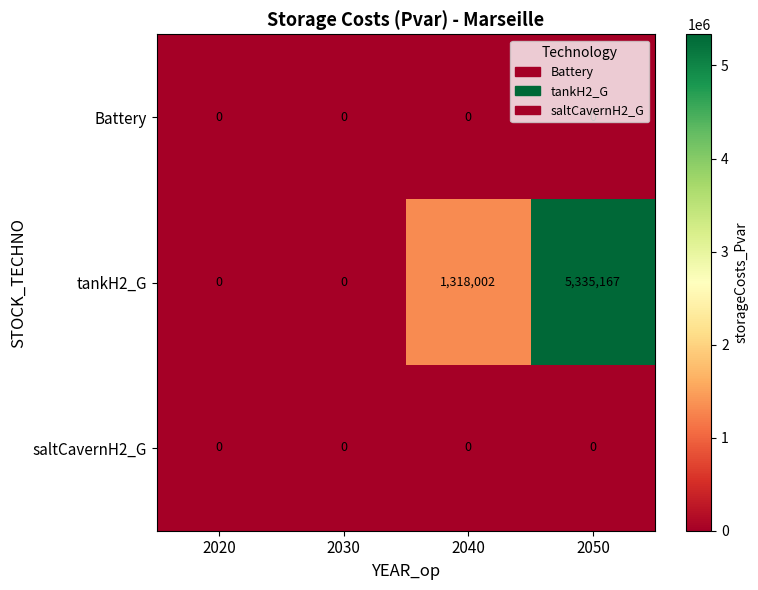

What is the spread (max minus min) of values at 2040?

1318002